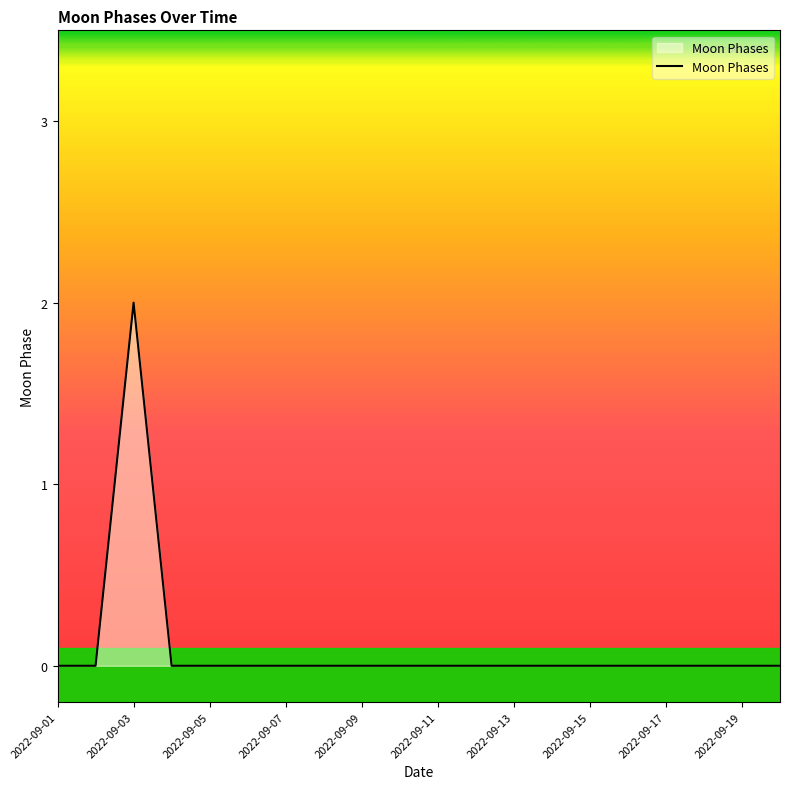

Reading left to right, list all the values displayed in this chart.

0	0	2	0	0	0	0	0	0	0	0	0	0	0	0	0	0	0	0	0